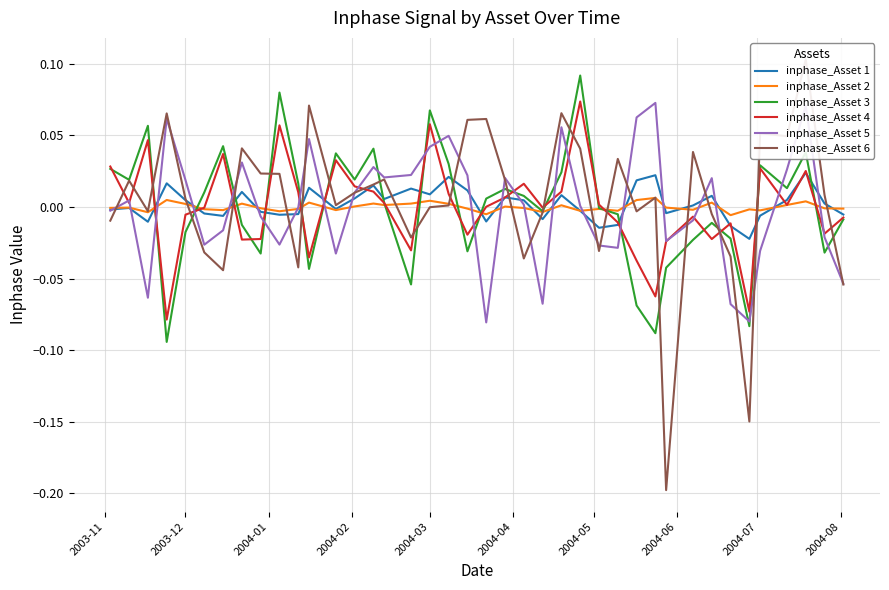

Which series has the largest range (max minus min)?

inphase_Asset 6